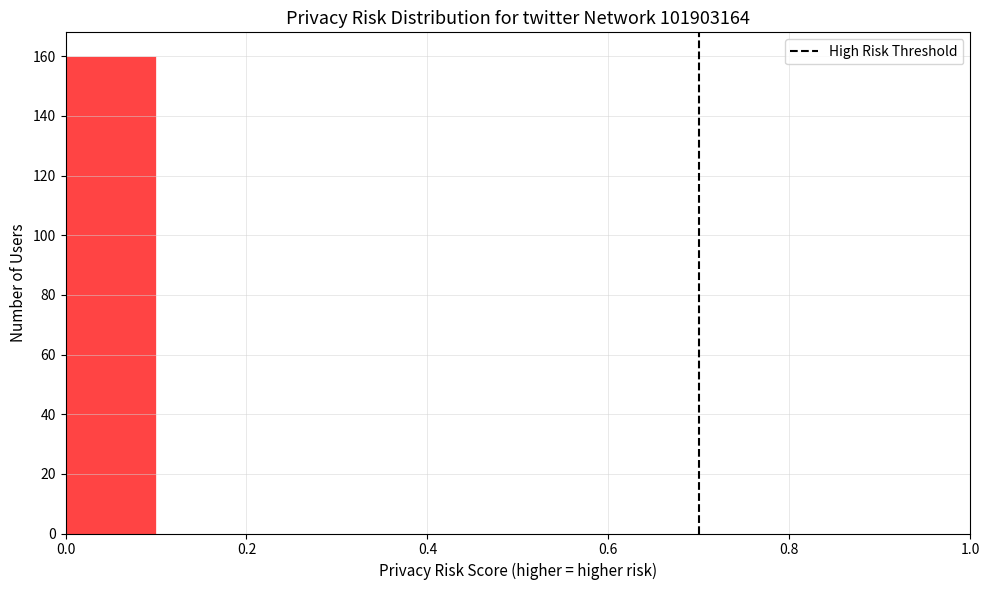

What is the height of the bar covering 0.0 to 0.1 on the x-axis? The values are not printed on the chart, so give them approximately, as read against the axis.

160